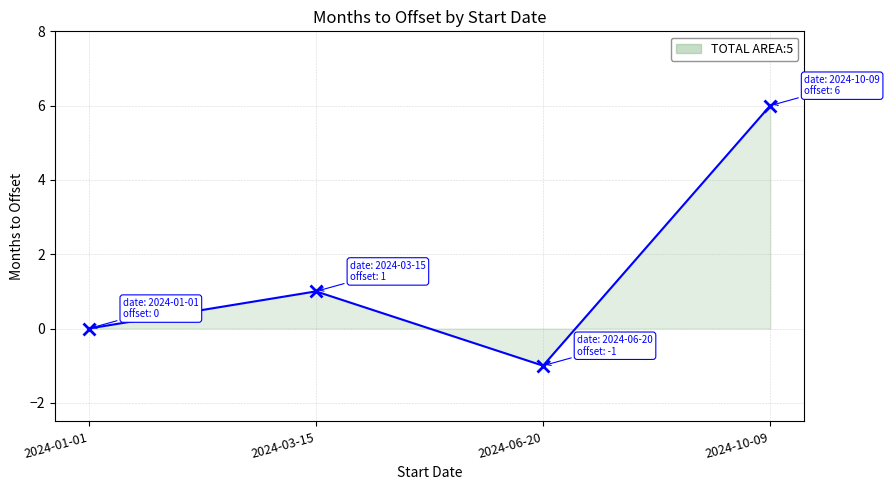

How many lines are shown in the chart?

1